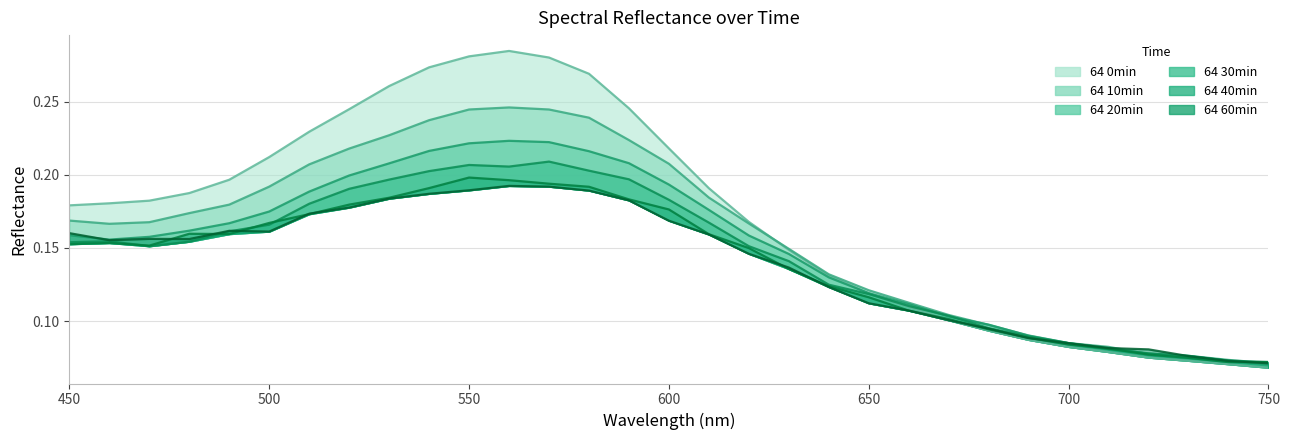

Which series has the largest range (max minus min)?

64 0min